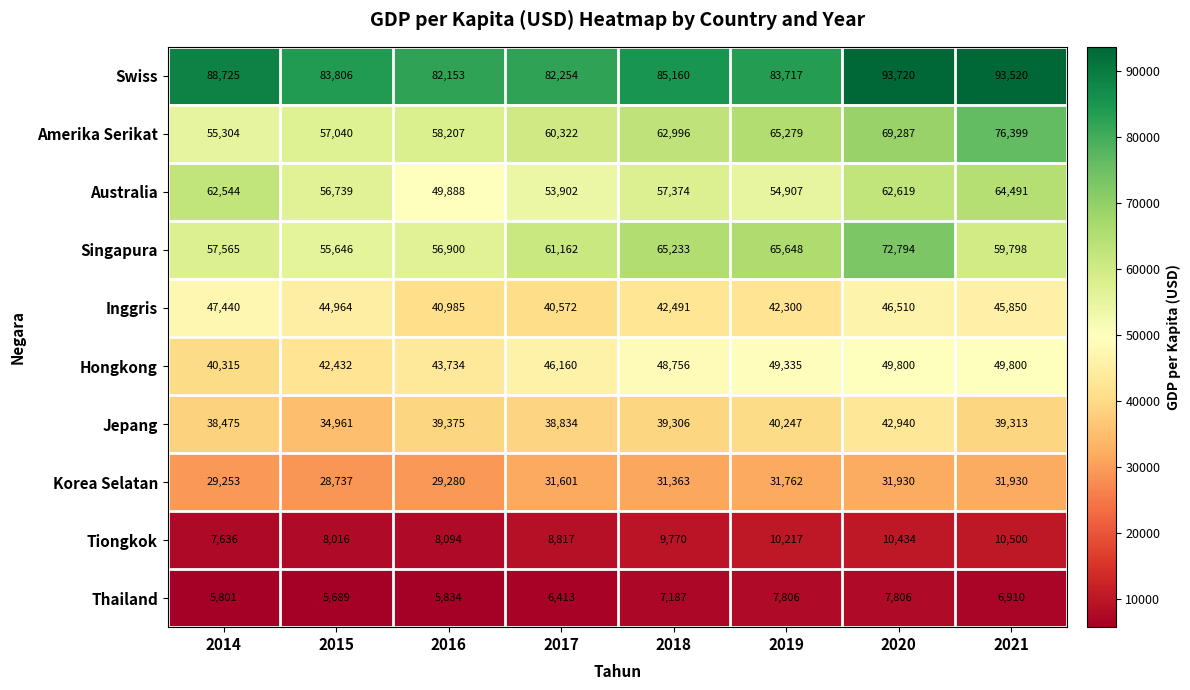

What is the difference between the maximum and minimum values in the Australia series?

14603